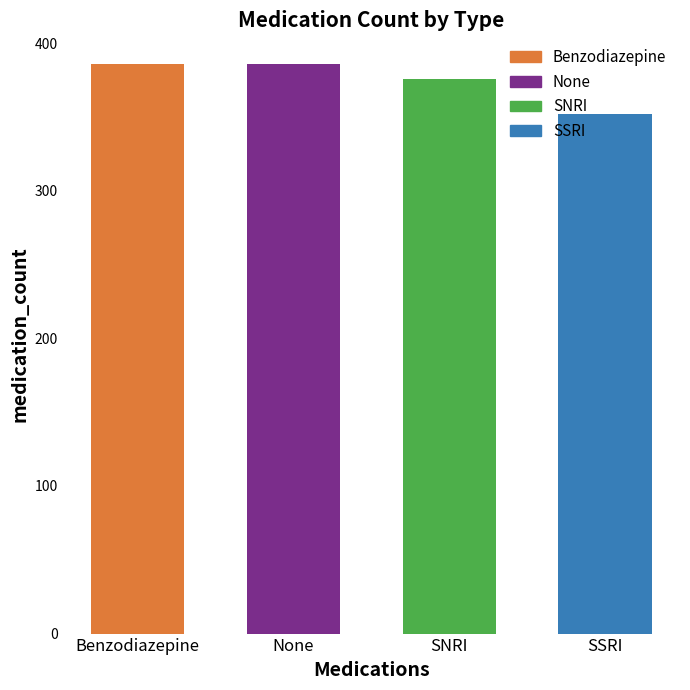

How many data points does each series have?

4